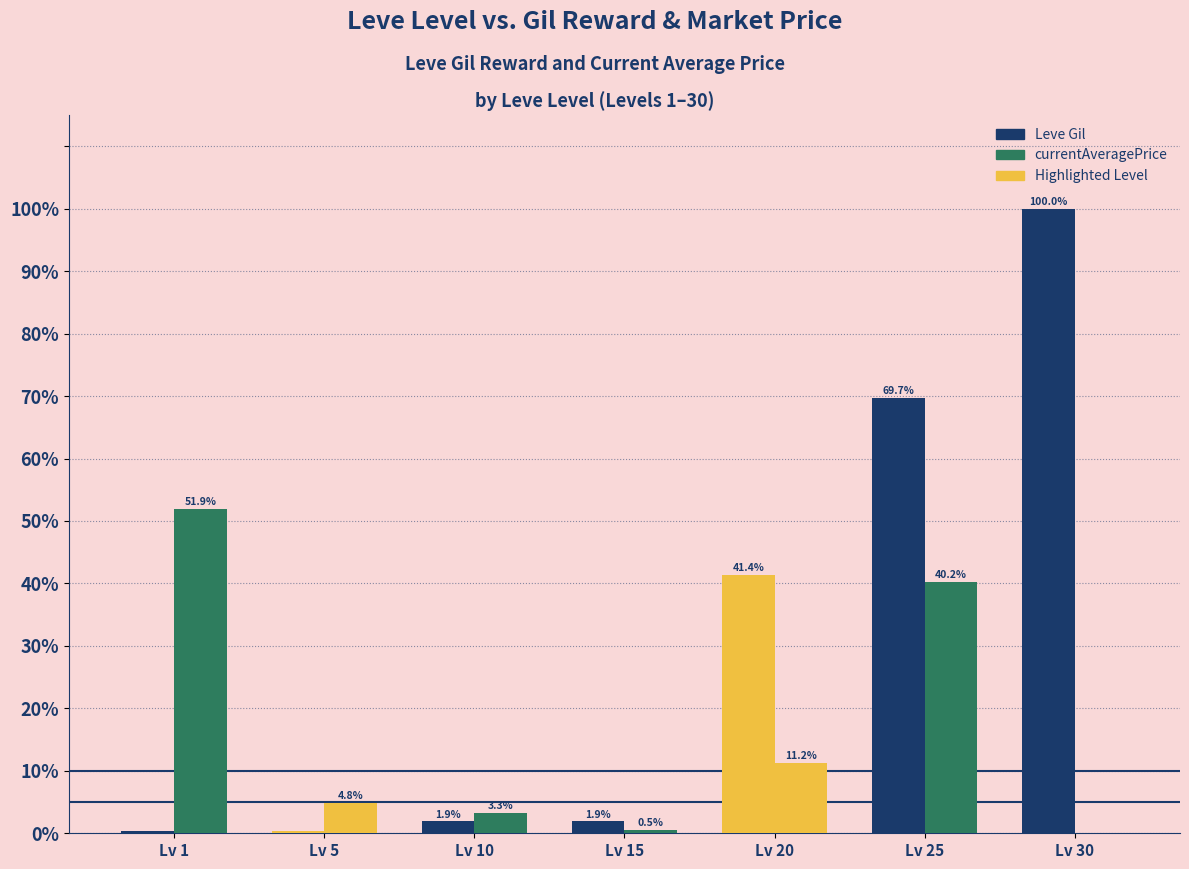

What is the difference between the maximum and minimum values in the Leve Gil series?

99.7